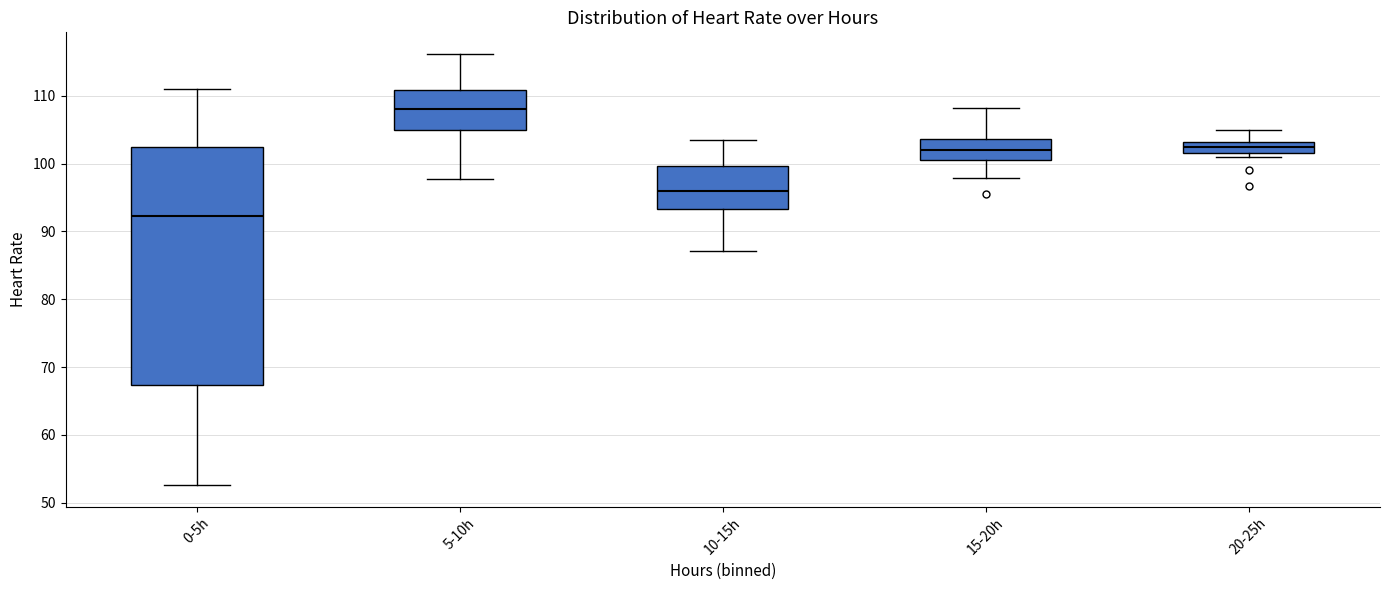

Reading left to right, transcribe this box plot: for each box, give where its median line is, the range the box spans, and where its two whiskers end, as read against the y-axis. The values are not printed on the chart, so give them approximately, as read against the axis.

0-5h: median 92, box 67 to 102, whiskers 53 to 111
5-10h: median 108, box 105 to 111, whiskers 98 to 116
10-15h: median 96, box 93 to 100, whiskers 87 to 104
15-20h: median 102, box 101 to 104, whiskers 98 to 108
20-25h: median 102 (inside the box), box 102 to 103, whiskers 101 to 105